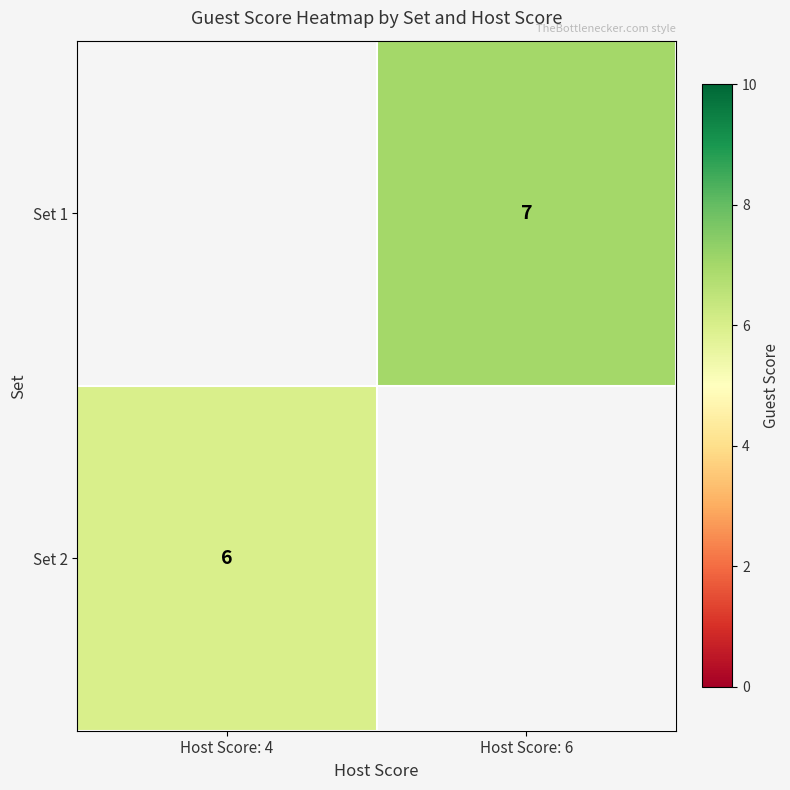

Is it true that Set 1 equals 5 at Host Score: 6?

False